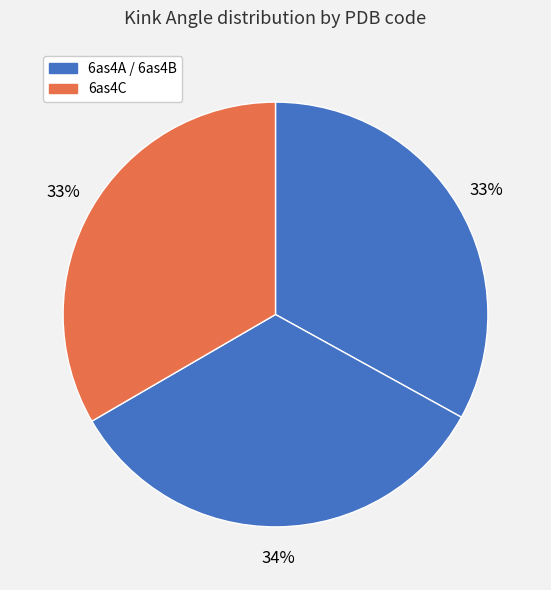

Which slice is the largest?

6as4B